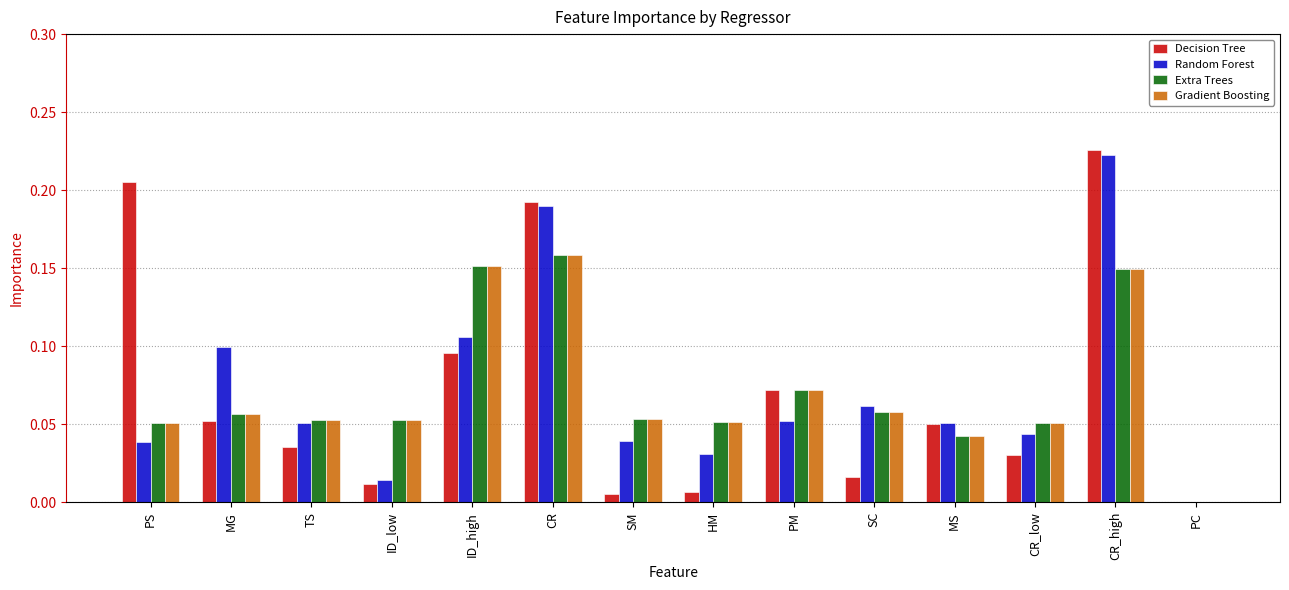

Where is Random Forest nearest to the value 0?

PC